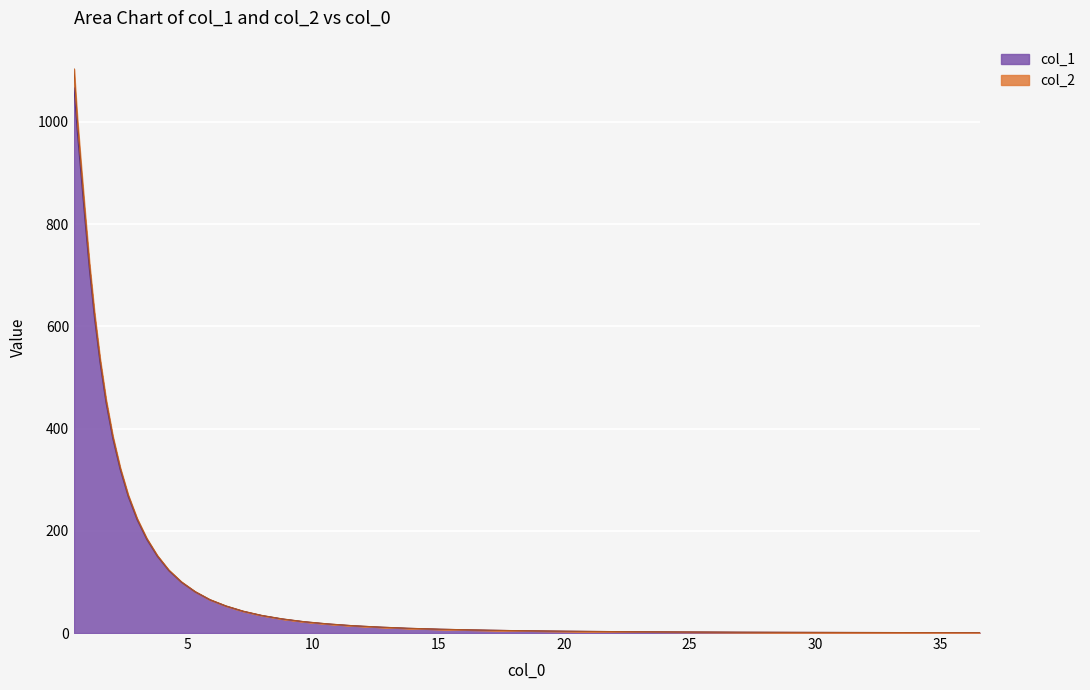

What are all the series names shown in the legend?

col_1, col_2